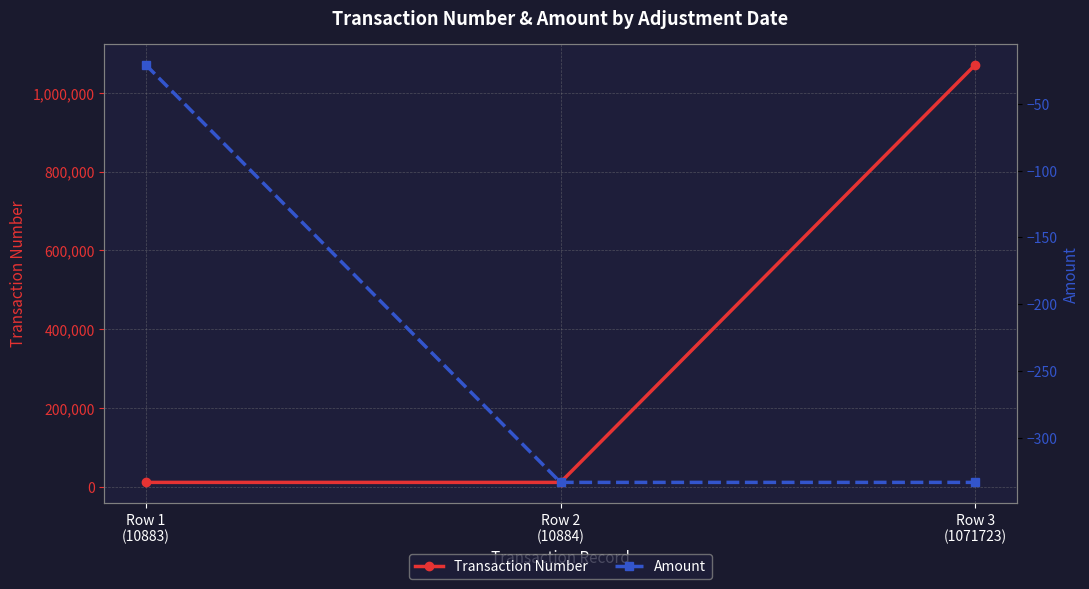

What is the label of the 1st point from the right?

Row 3
(1071723)